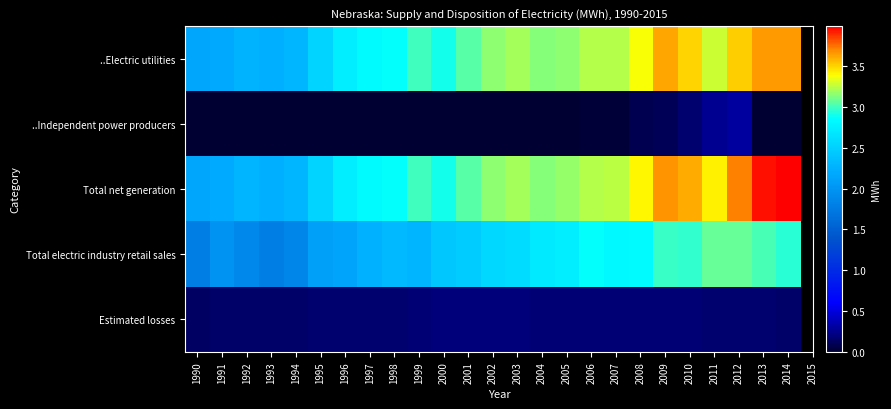

At which category is the sum across all series the highest?

2013